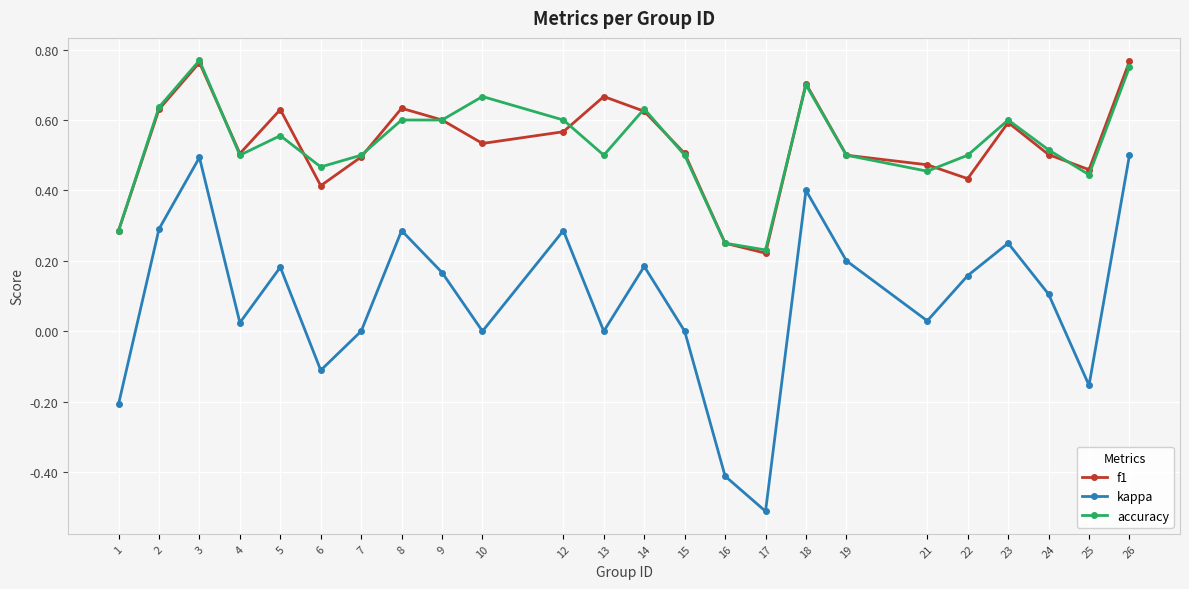

True or false: accuracy has more than 0 interior local peaks.

True